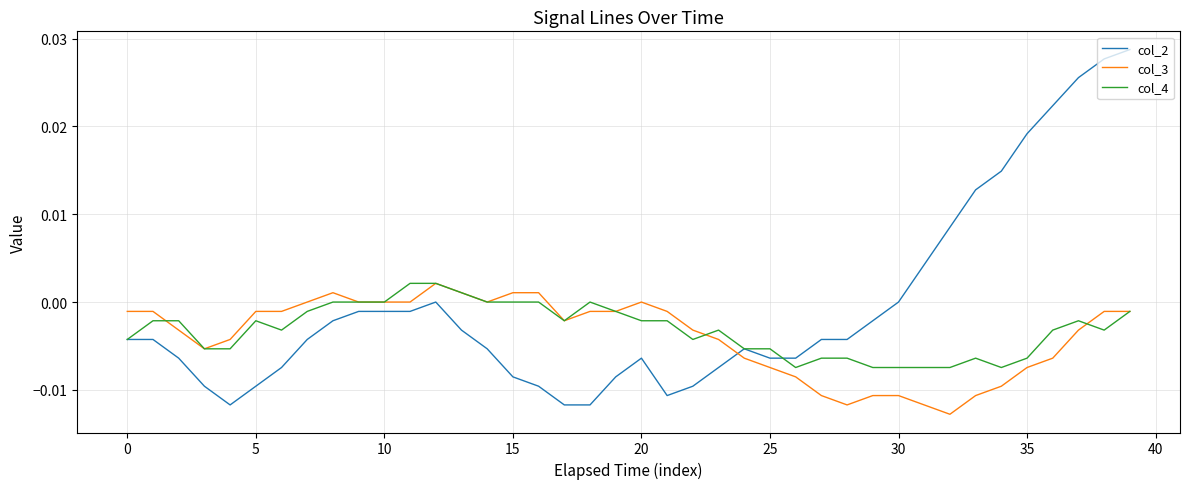

Which series has the largest total across all categories?

col_2